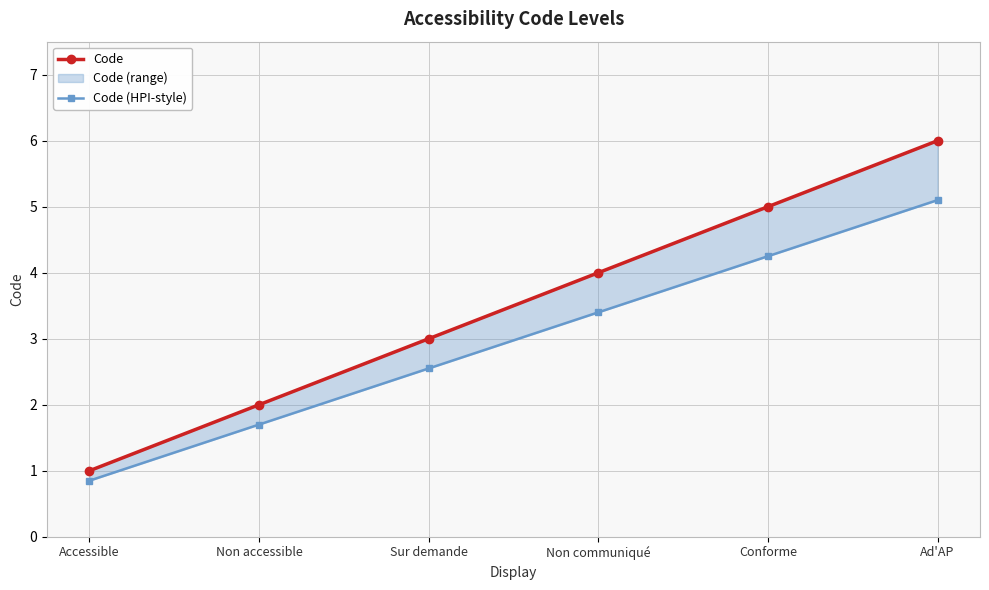

Where is Code (HPI-style) nearest to the value 2?

Non accessible